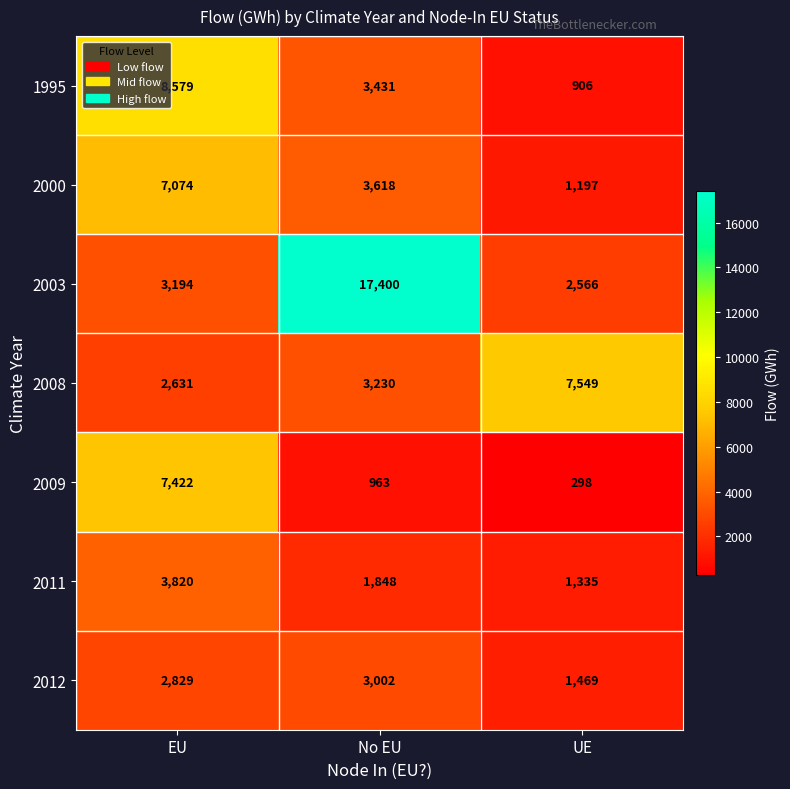

Which series has the largest range (max minus min)?

2003